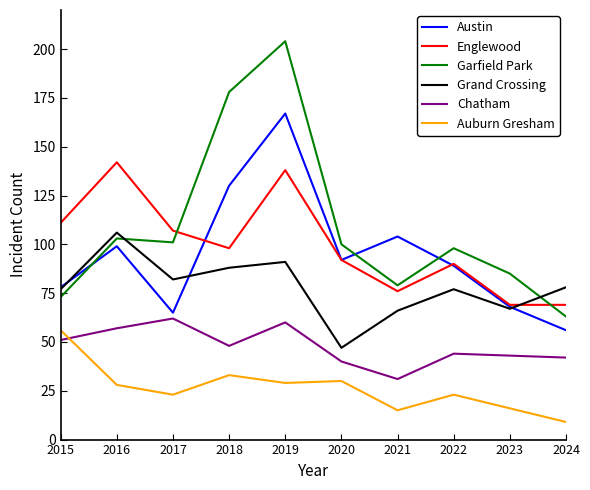

True or false: Englewood and Austin intersect in this chart.

True